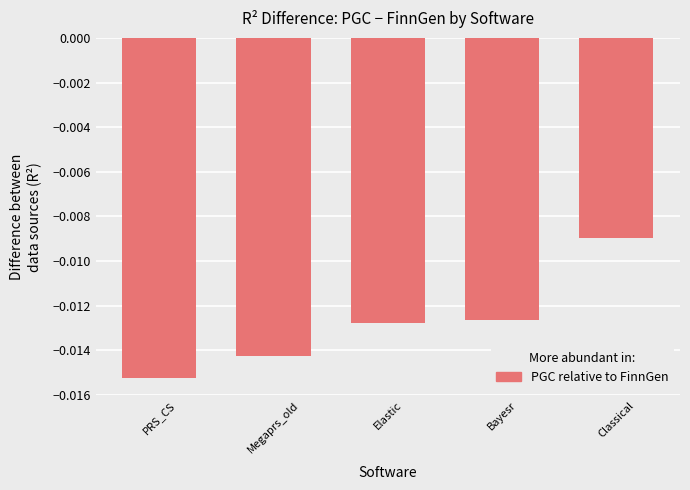

Which category has the lowest value across all series?

PRS_CS